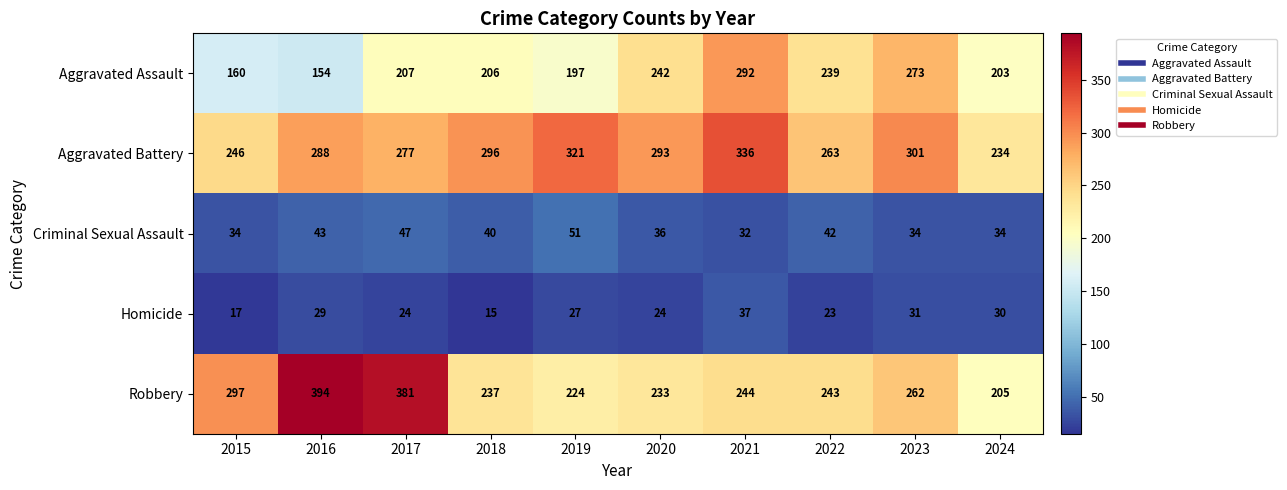

What is the lowest value of the Robbery series?

205